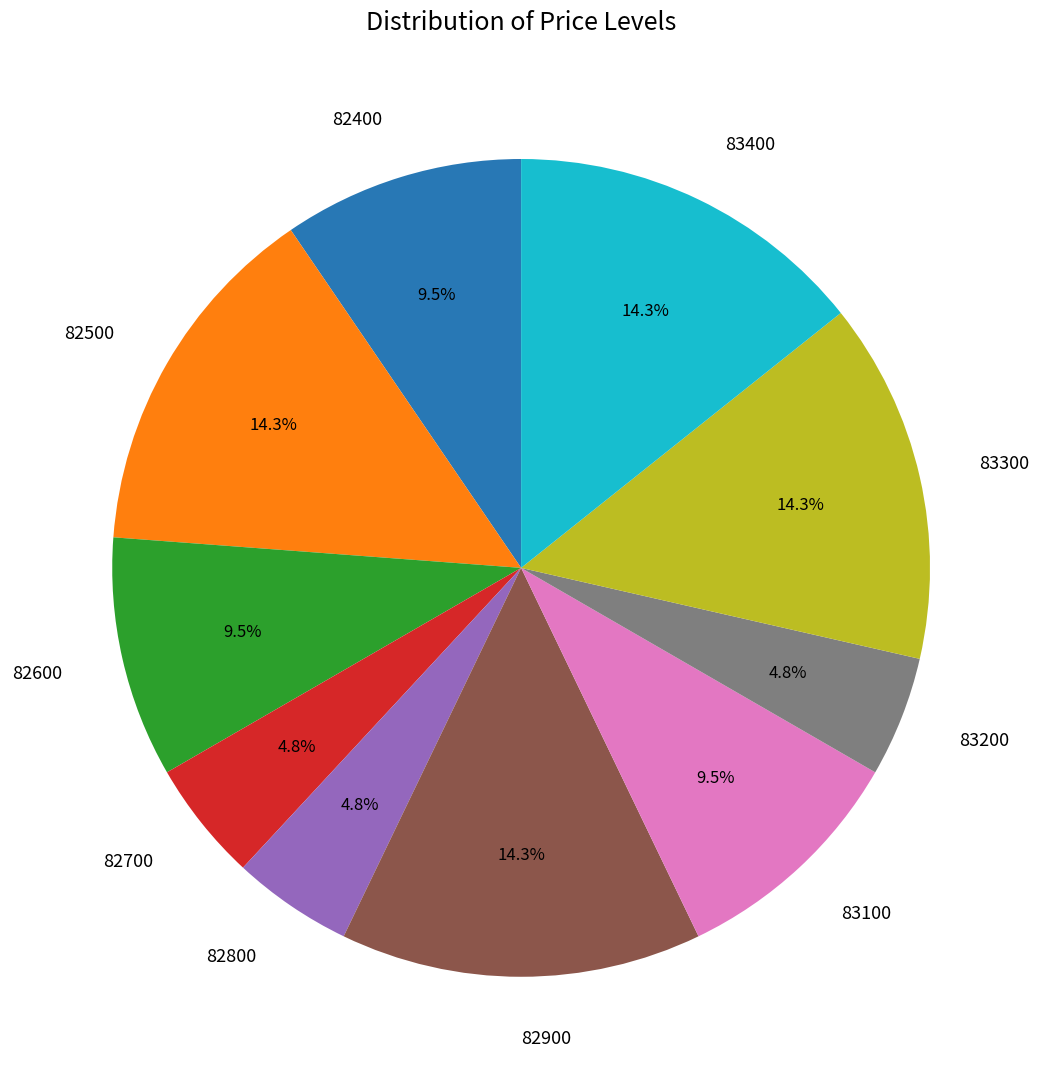

Do 82800 and 82900 together represent more than half of the pie?

No